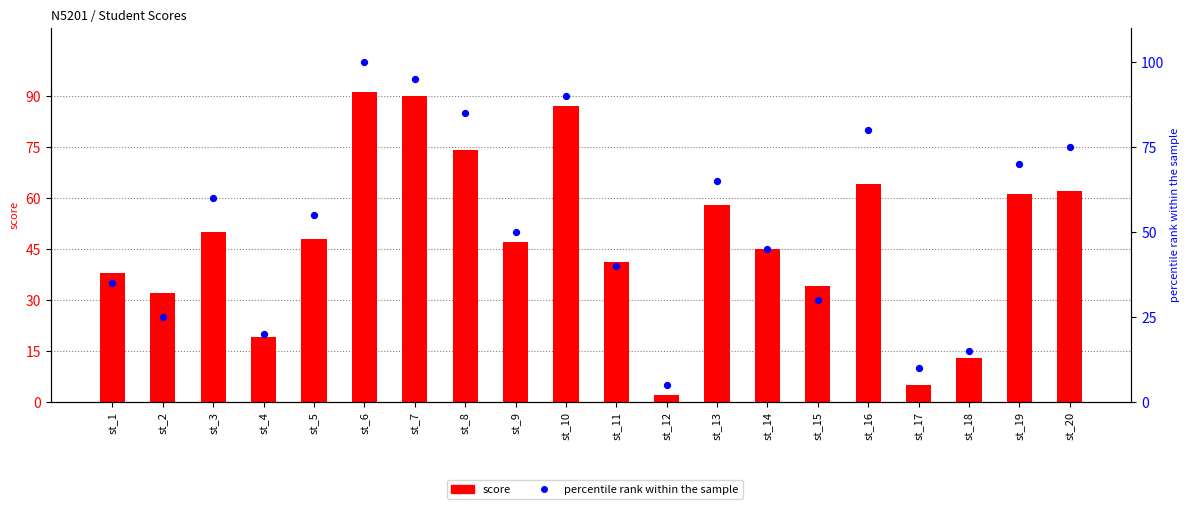

What is the total value across all series at st_19?

131